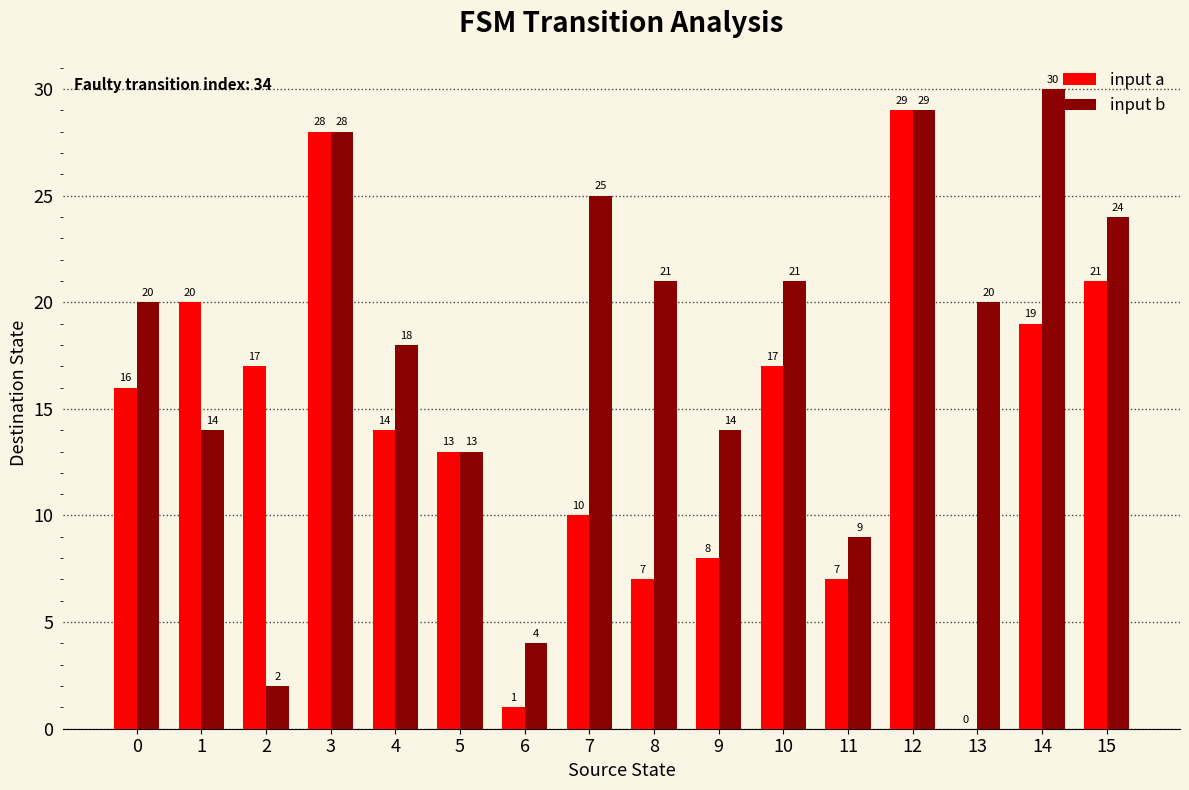

Count the number of data series in this chart.

2